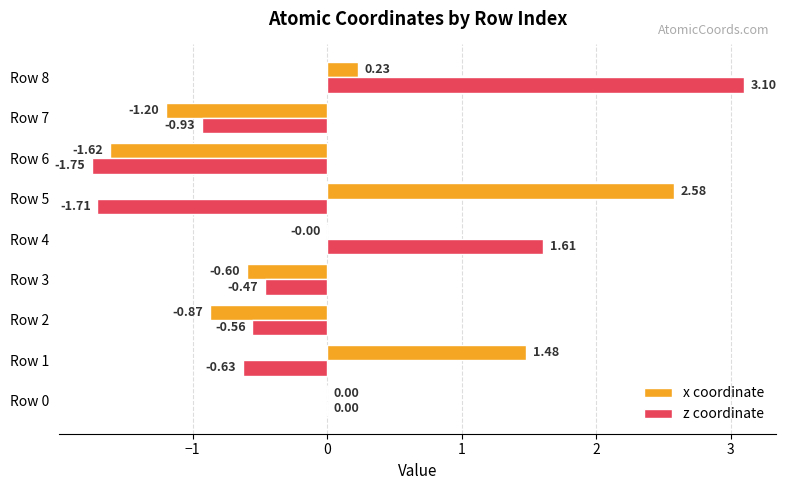

At which category is the sum across all series the highest?

Row 8